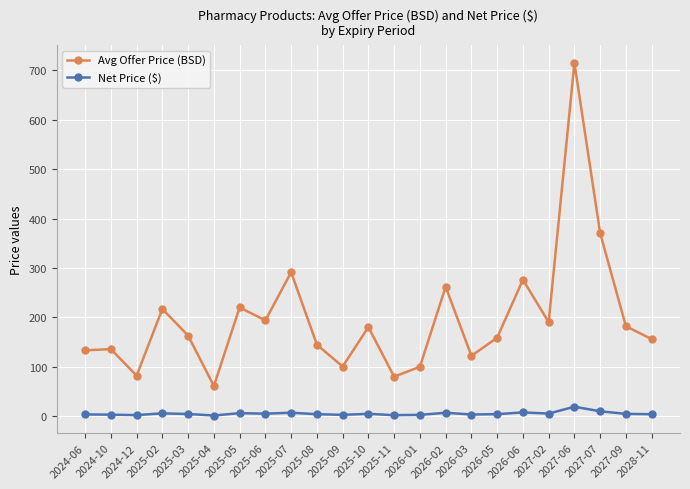

At 2024-12, list the series in order from smallest to largest.

Net Price ($), Avg Offer Price (BSD)